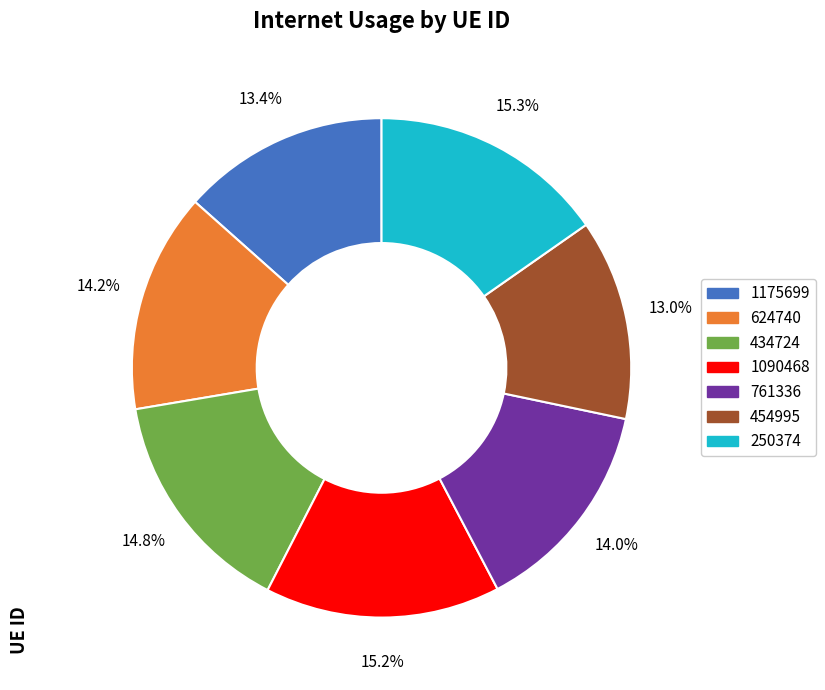

How many slices are in this pie chart?

7